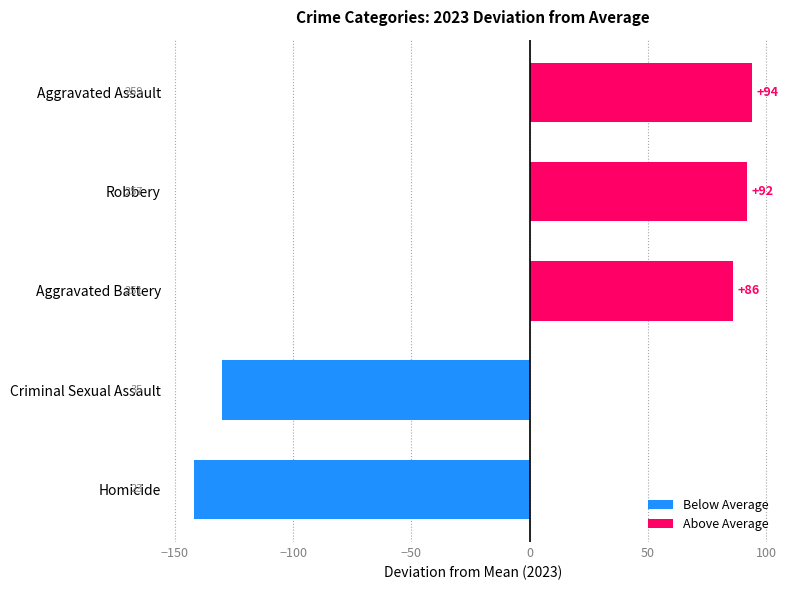

Which label corresponds to the smallest value in the chart?

Homicide